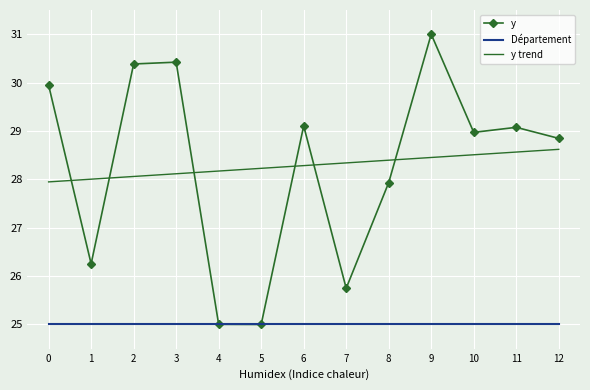

What is the average value of the y series?

28.3